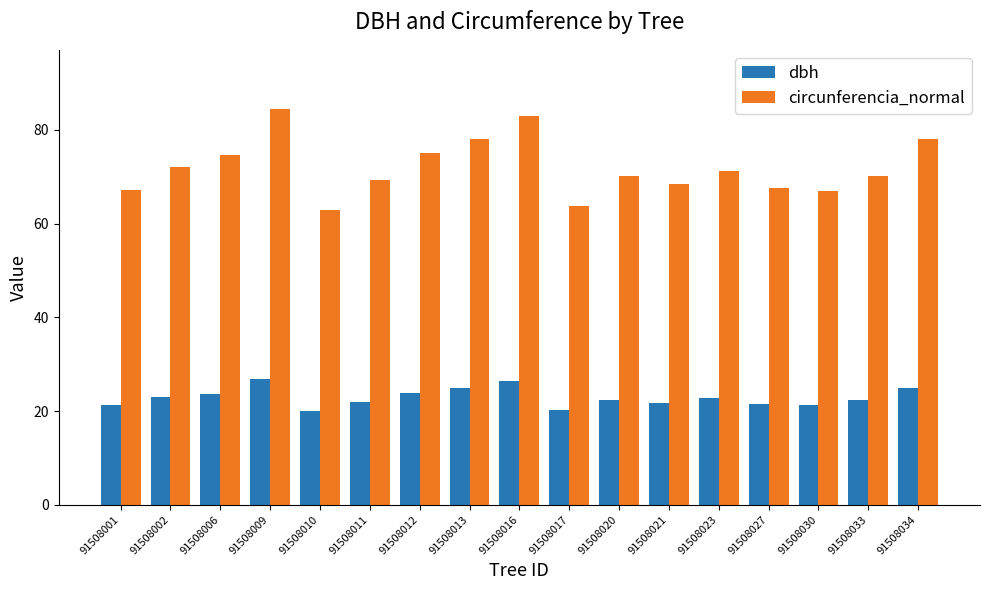

What are all the series names shown in the legend?

dbh, circunferencia_normal